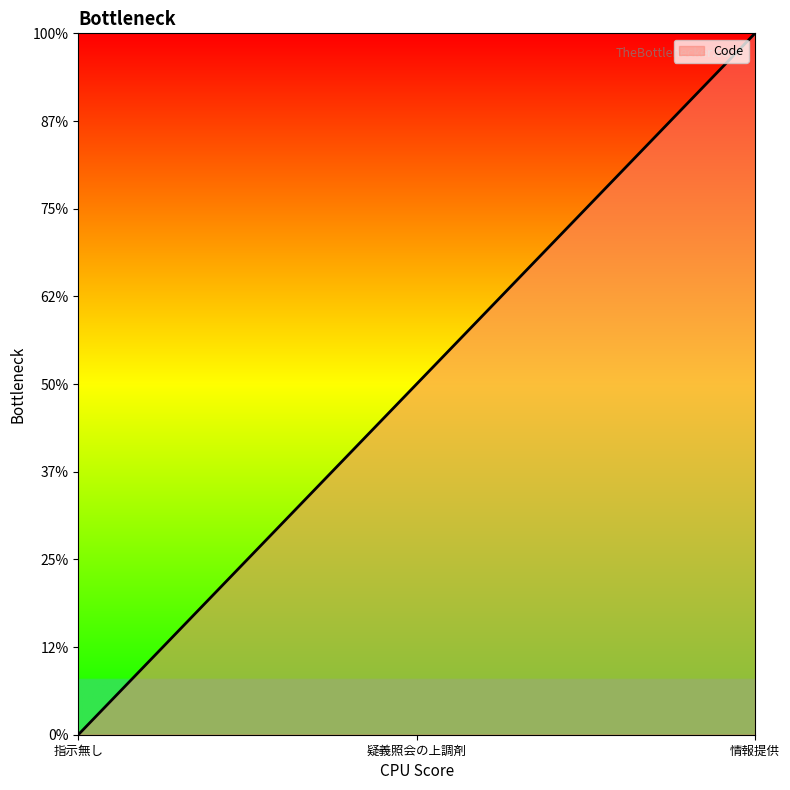

List the labels in order of value, largest first.

情報提供, 疑義照会の上調剤, 指示無し